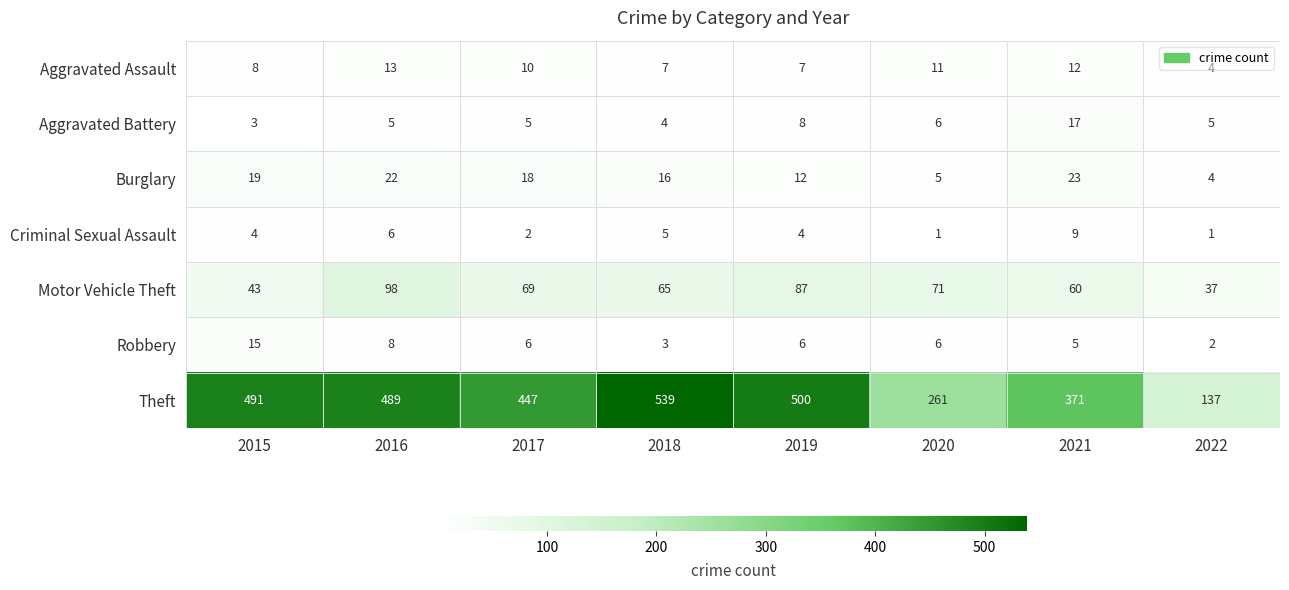

Which category has the highest value in the Robbery series?

2015